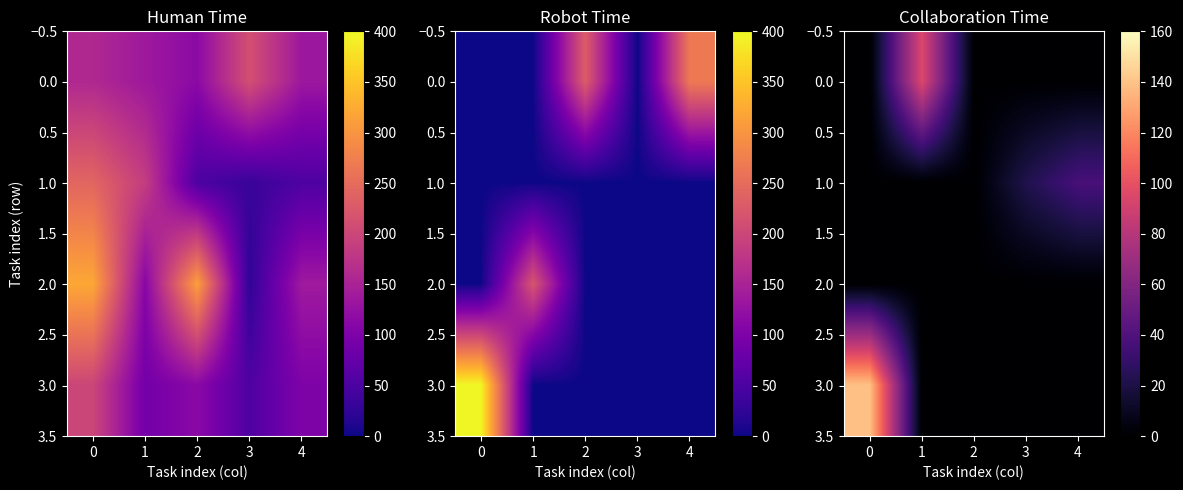

What is the maximum value for 3.0?

139